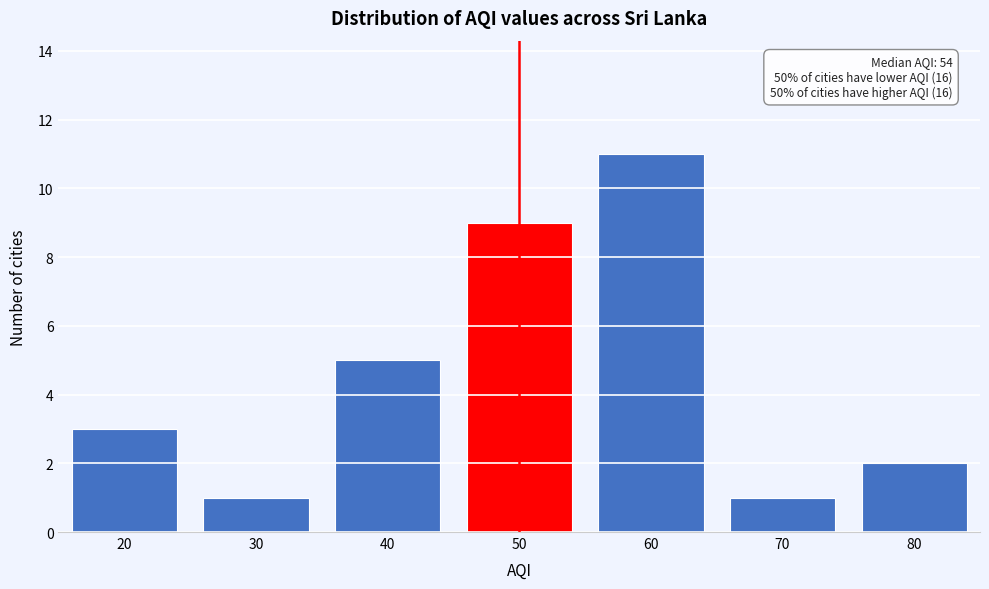

Reading right to left, transcribe all the data shown in this chart.

2	1	11	9	5	1	3